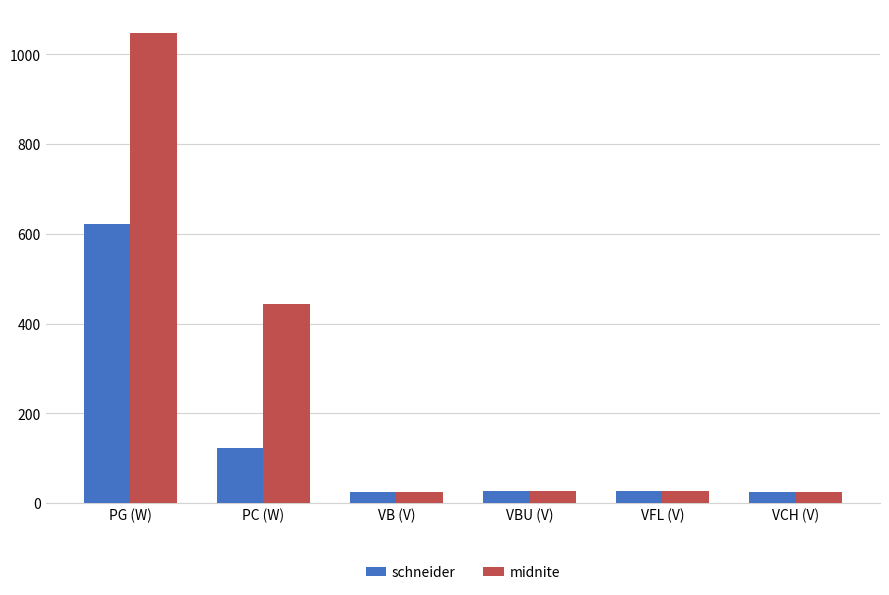

What is the label of the 3rd bar from the left?

VB (V)